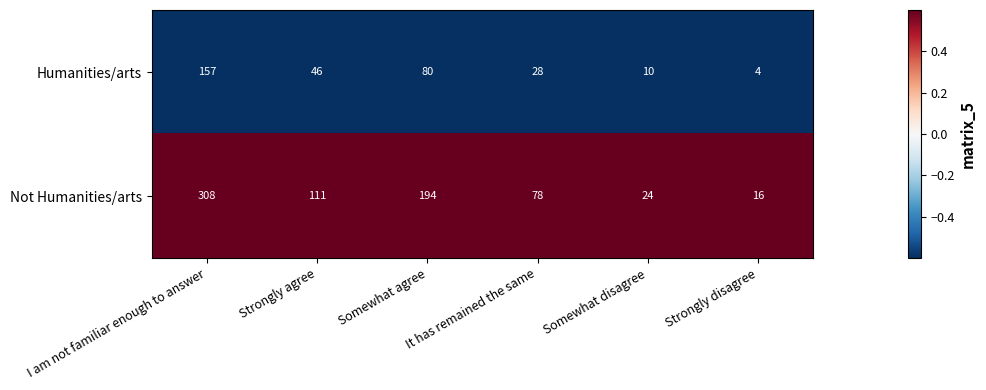

The Humanities/arts series shows 80 at Somewhat agree. True or false?

True